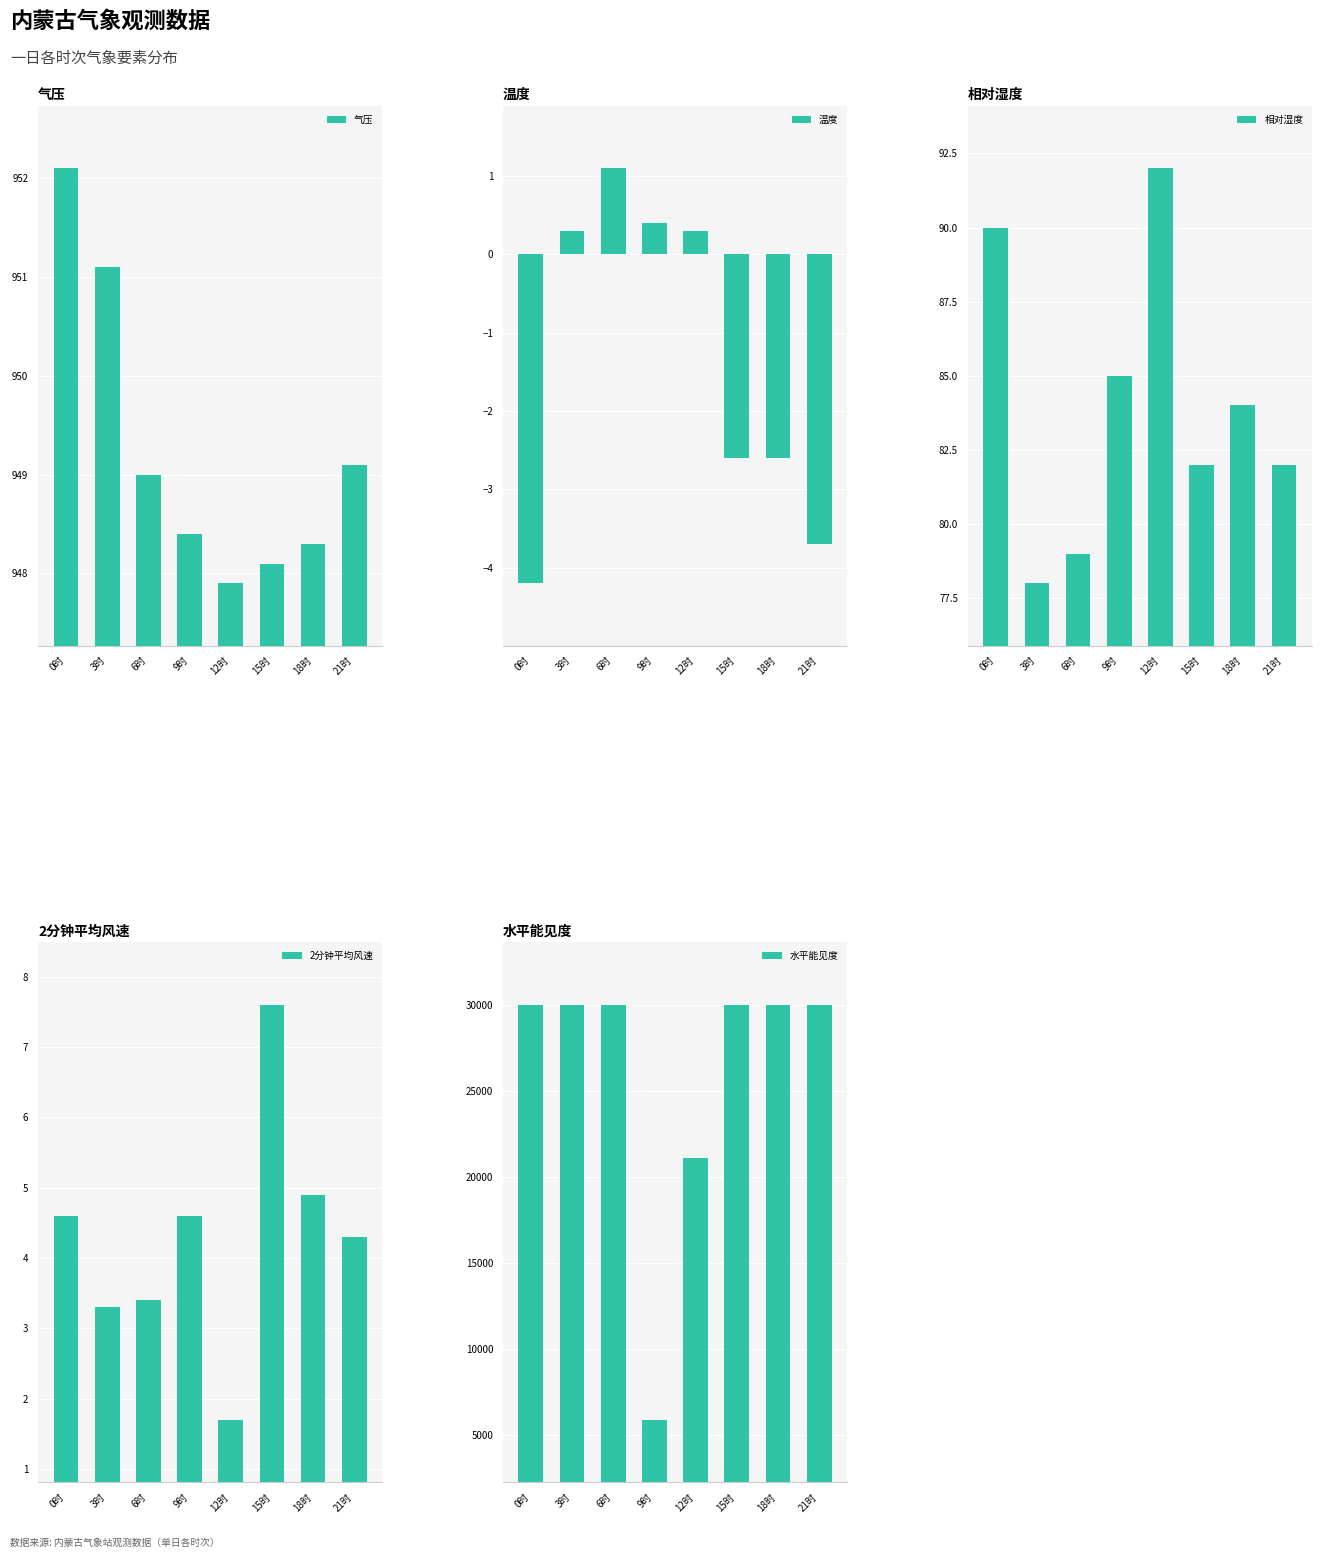

The value of 气压 at 15时 is 948.1. True or false?

True